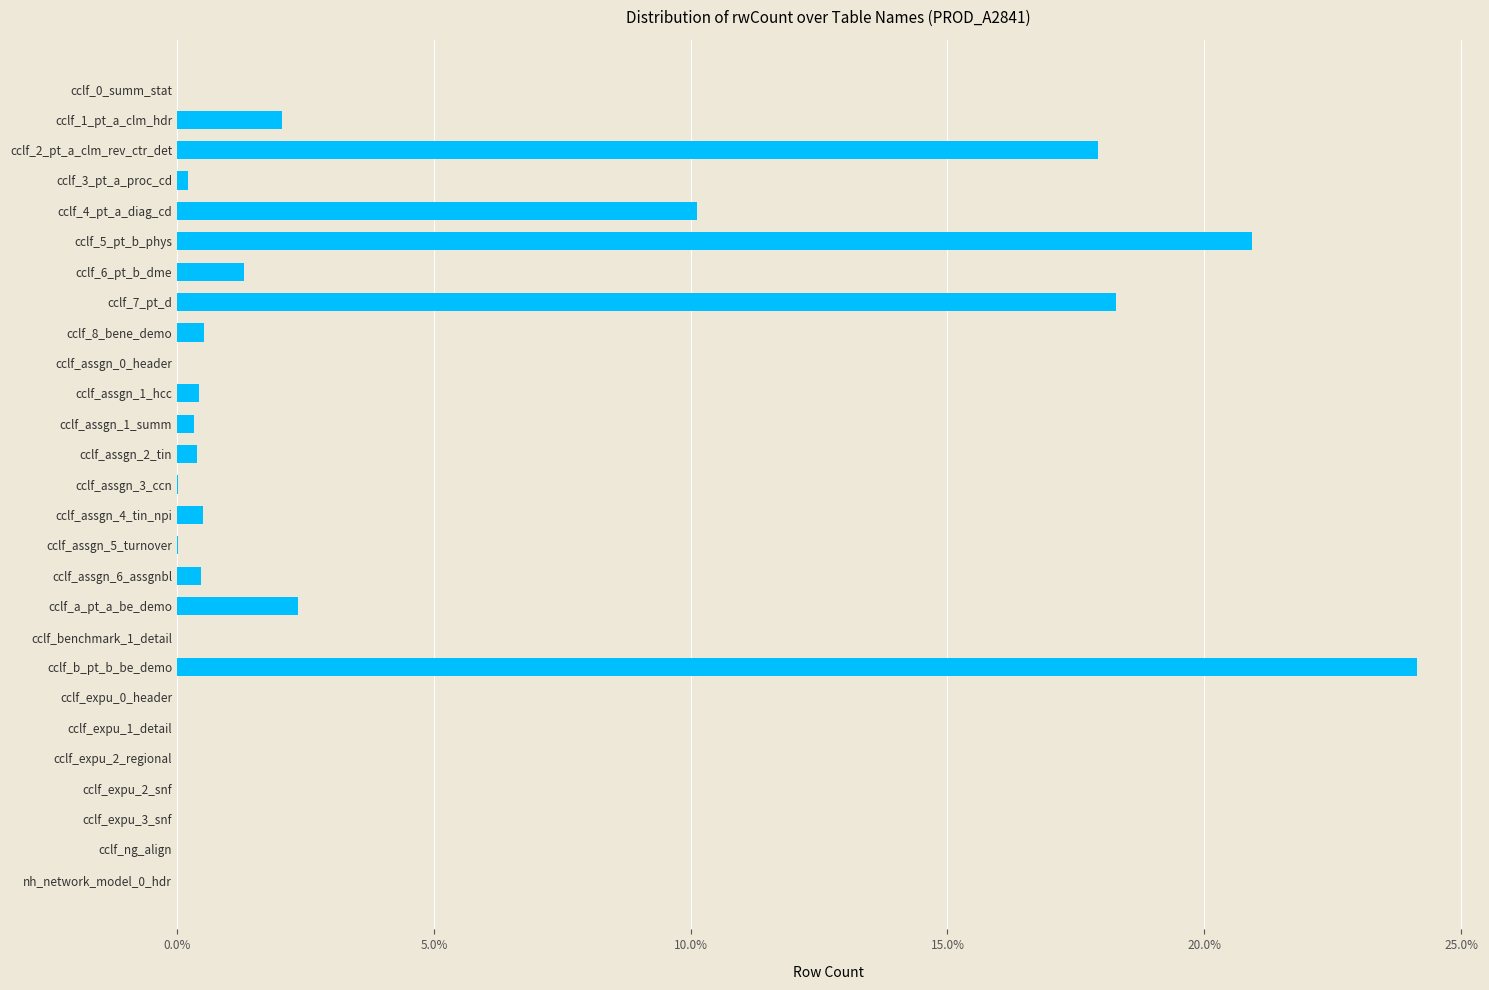

Which has a higher value, cclf_8_bene_demo or cclf_5_pt_b_phys?

cclf_5_pt_b_phys